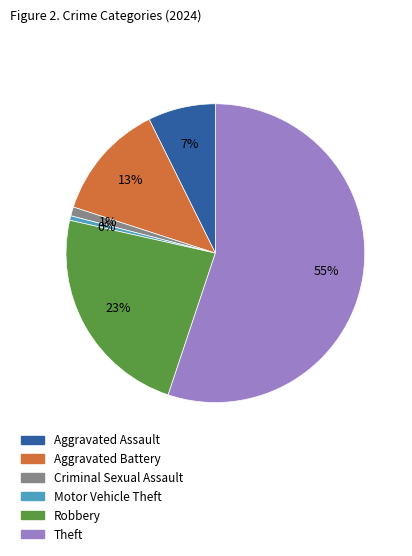

Is there a majority slice in this chart?

Yes